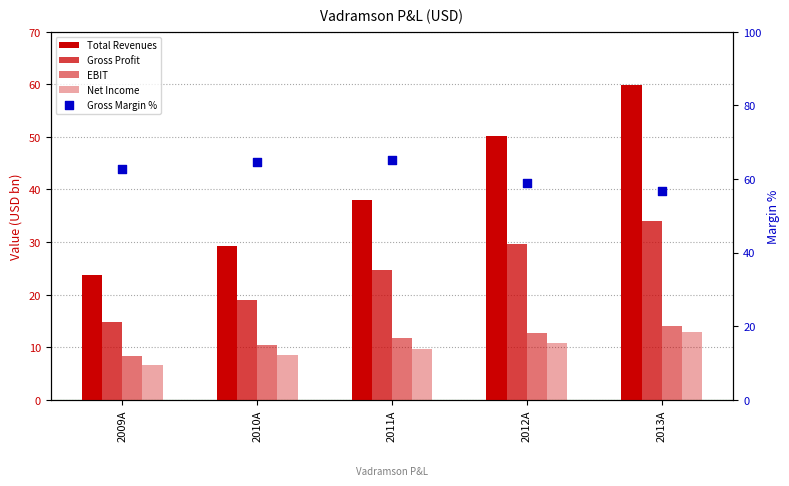

What is the total value across all series at 2011A?

149.3